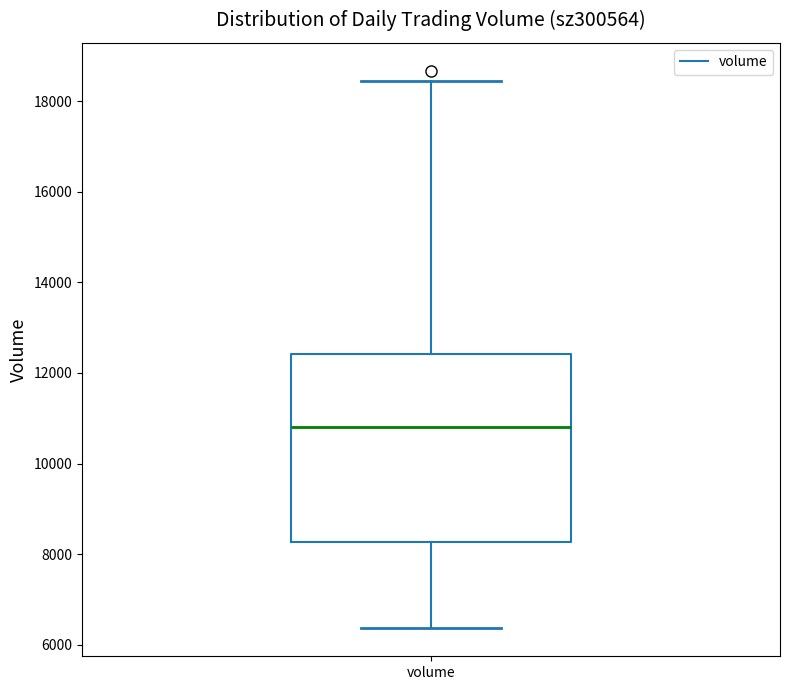

Transcribe this box plot: give where the median line is, the range the box spans, and where the two whiskers end, as read against the y-axis. The values are not printed on the chart, so give them approximately, as read against the axis.

median 10800, box 8200 to 12400, whiskers 6400 to 18400